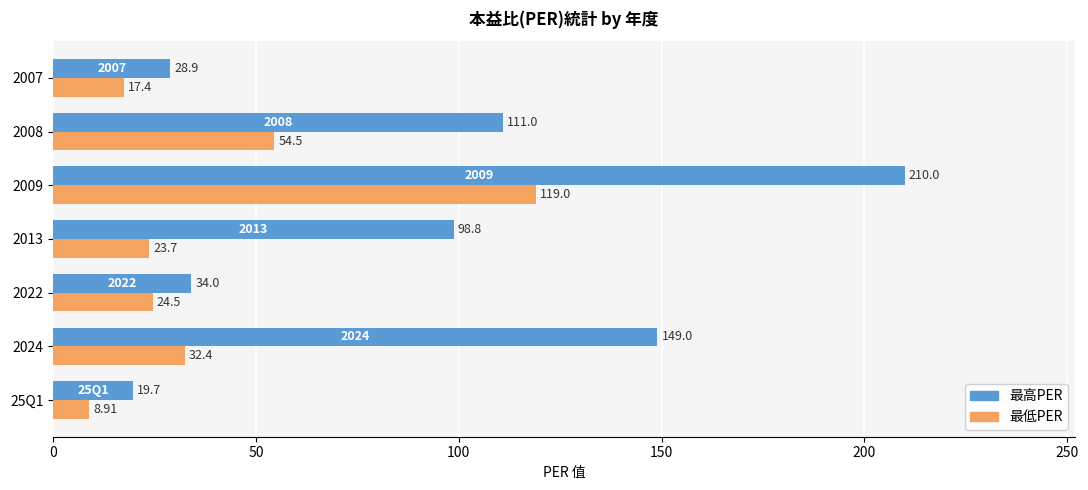

At which category is the sum across all series the highest?

2009